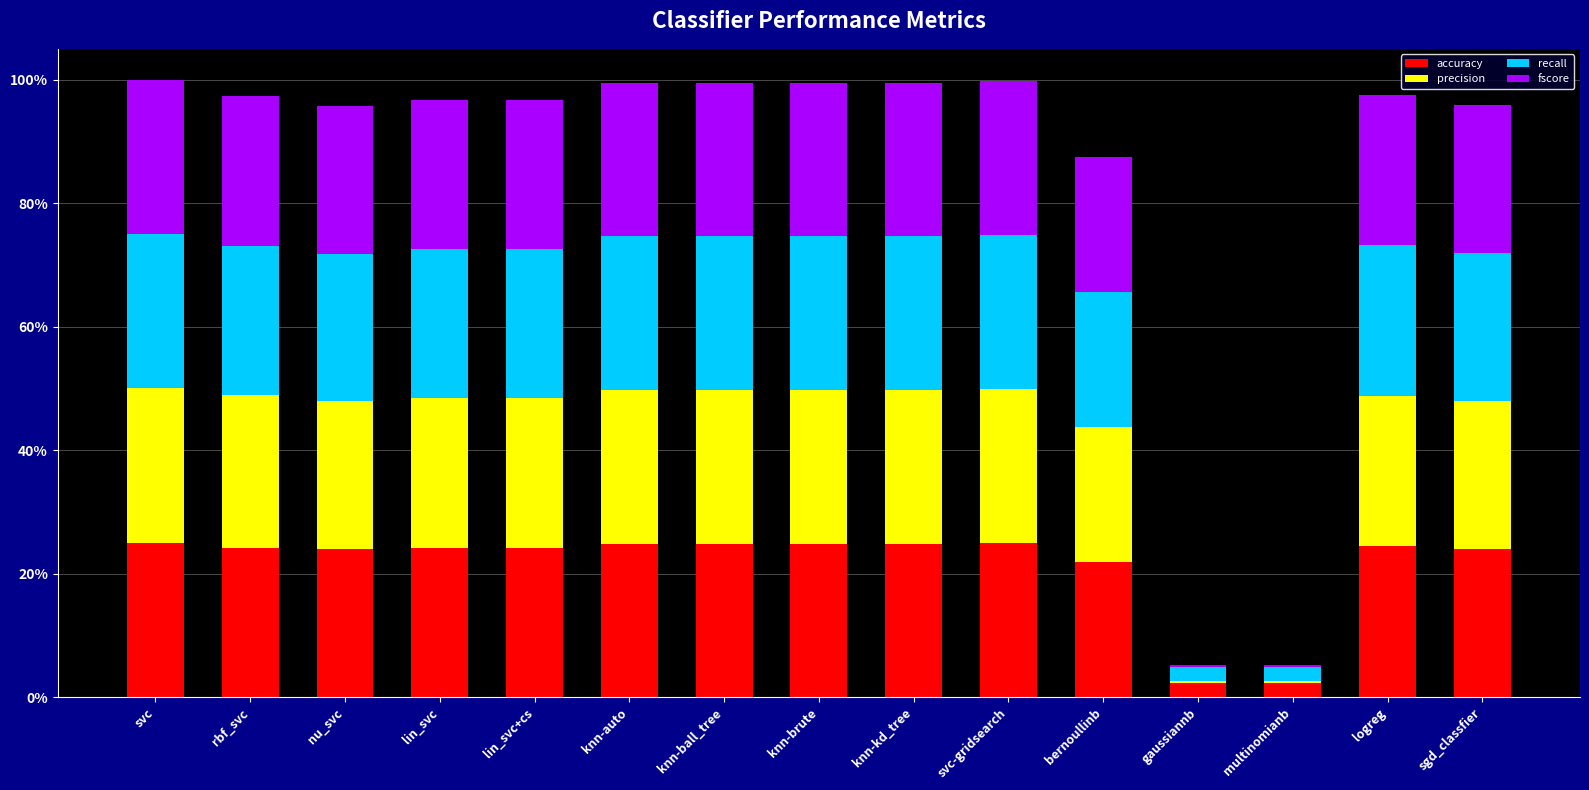

Does the chart contain stacked bars?

Yes